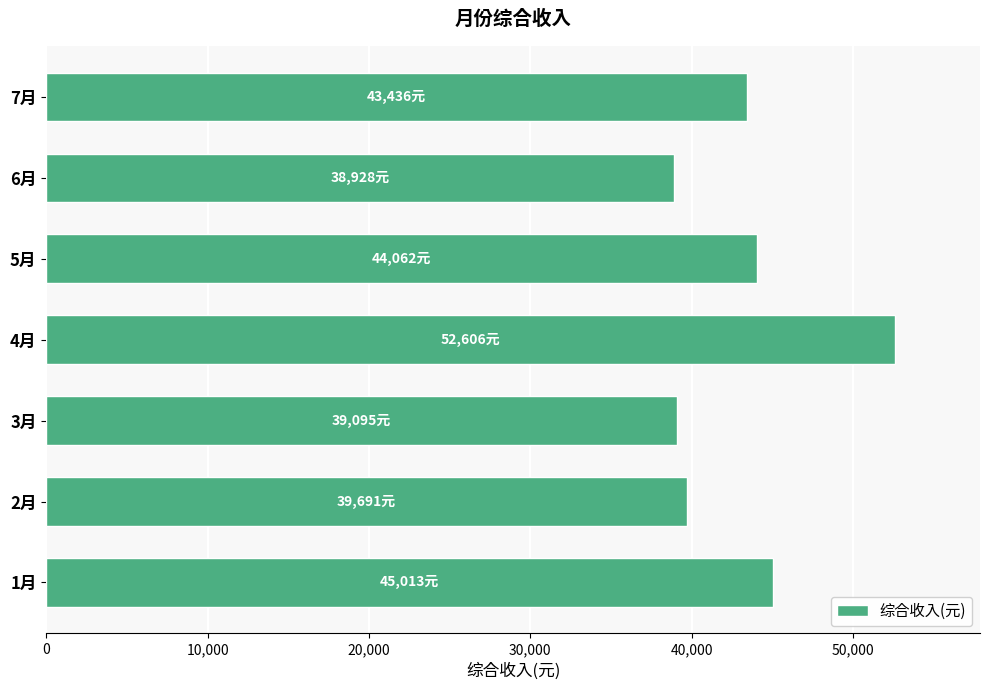

The value at 3月 is 52384.6. True or false?

False